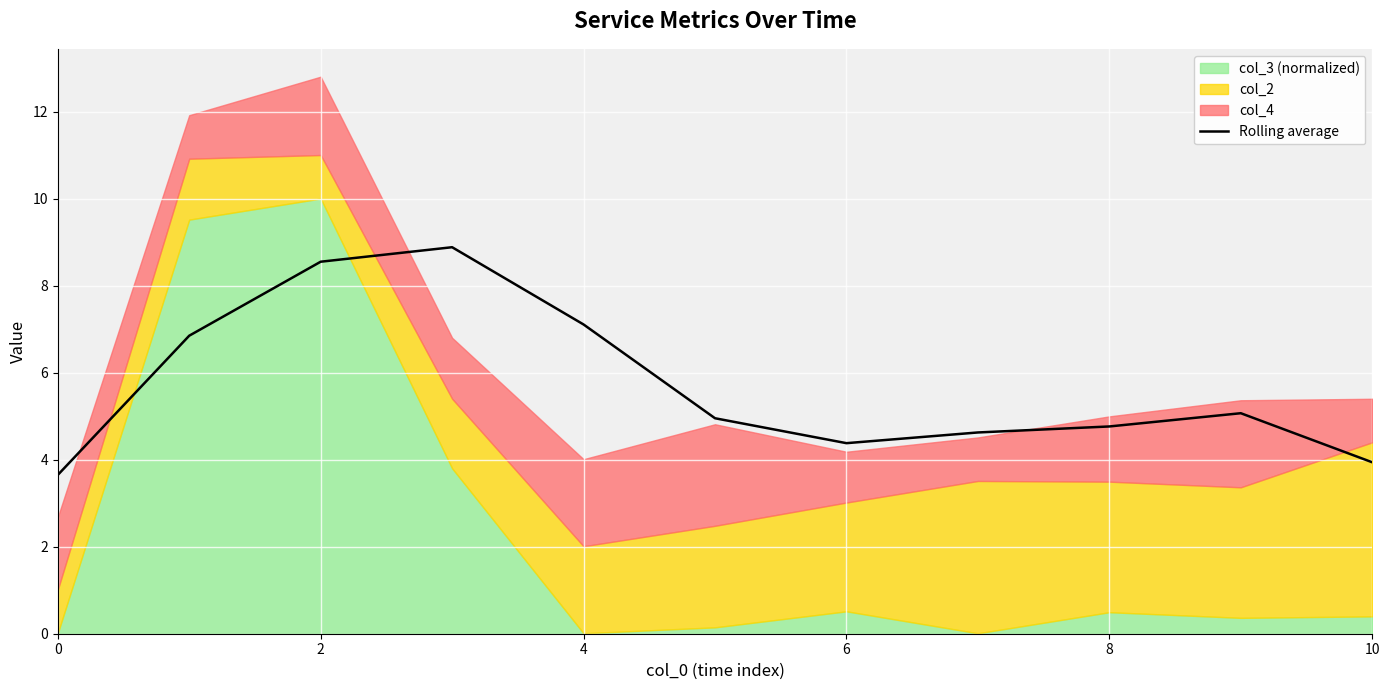

True or false: Rolling average has a value of 2.2 at 0.

False